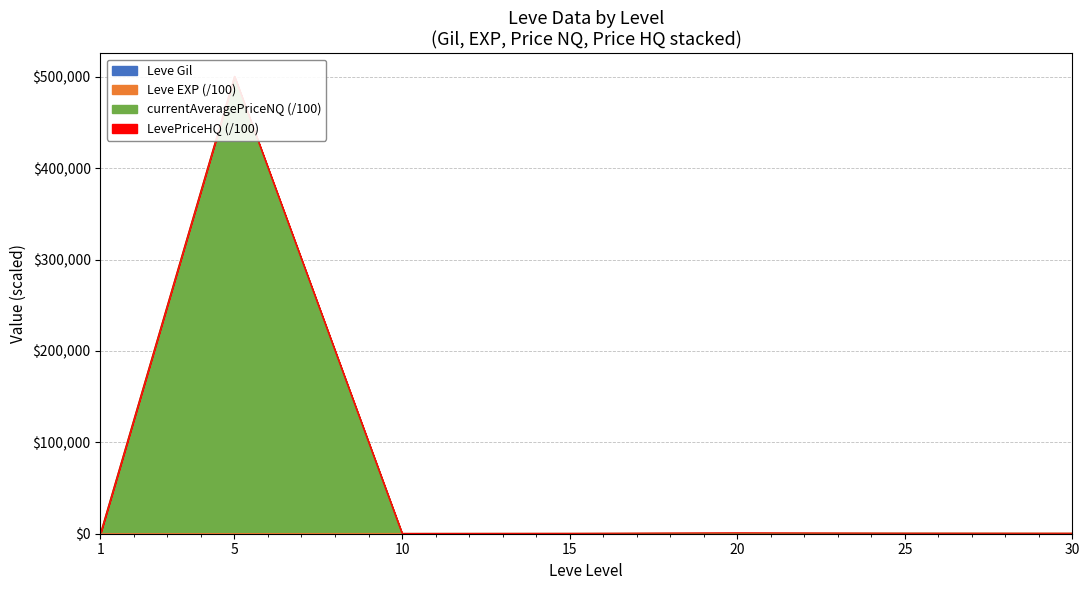

What is the difference between the second highest and second lowest values in the currentAveragePriceNQ series?

298.1